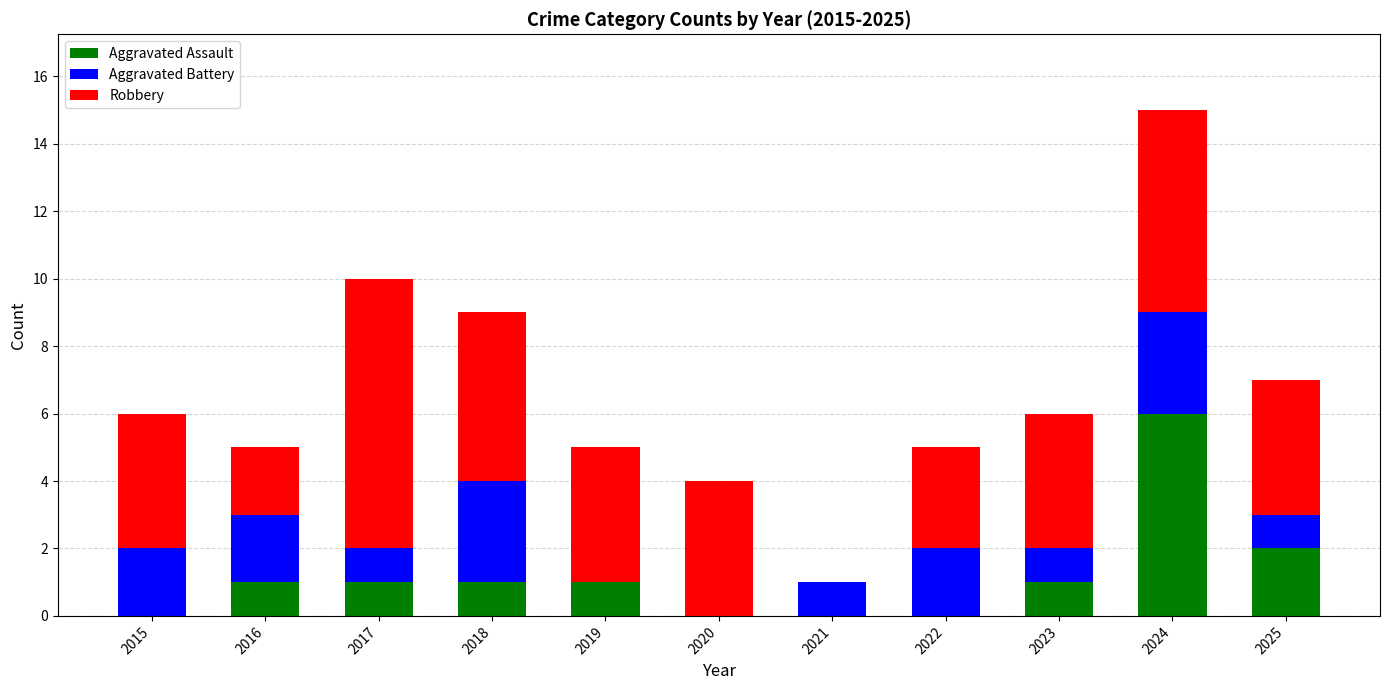

What is the maximum value for Aggravated Assault?

6